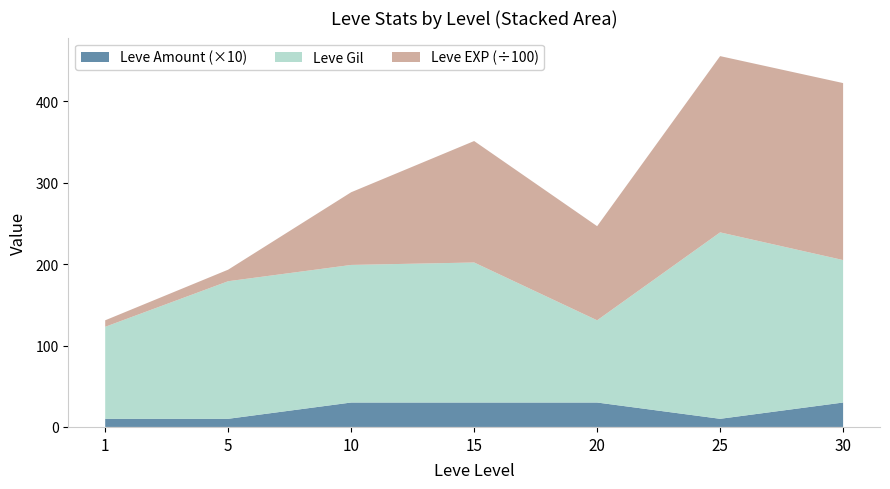

At which category is the sum across all series the highest?

25